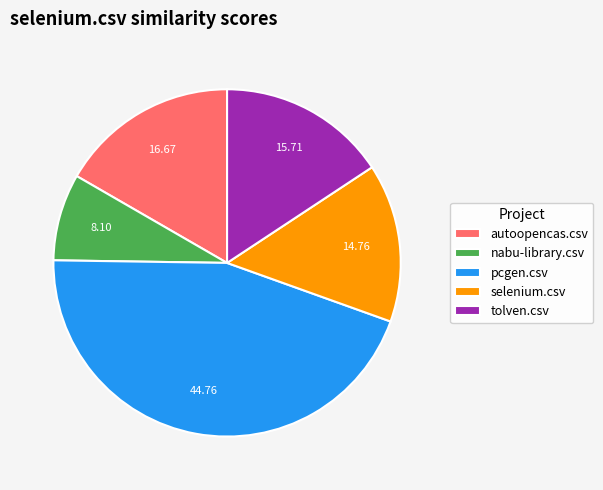

What is the smallest slice in the pie chart?

nabu-library.csv